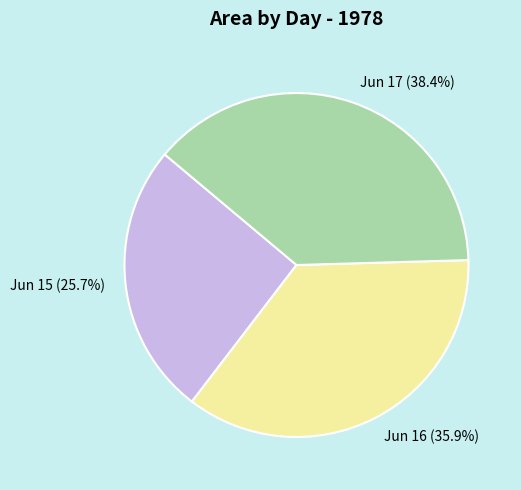

Between Jun 15 (25.7%) and Jun 17 (38.4%), which is larger?

Jun 17 (38.4%)